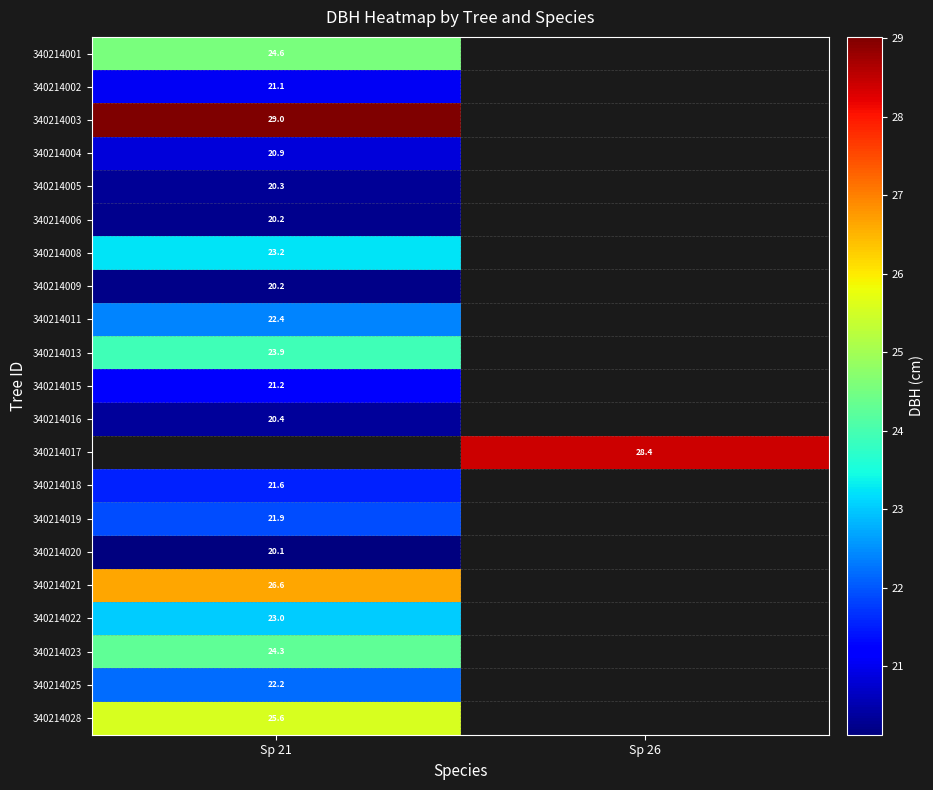

Which category has the lowest value across all series?

Sp 21